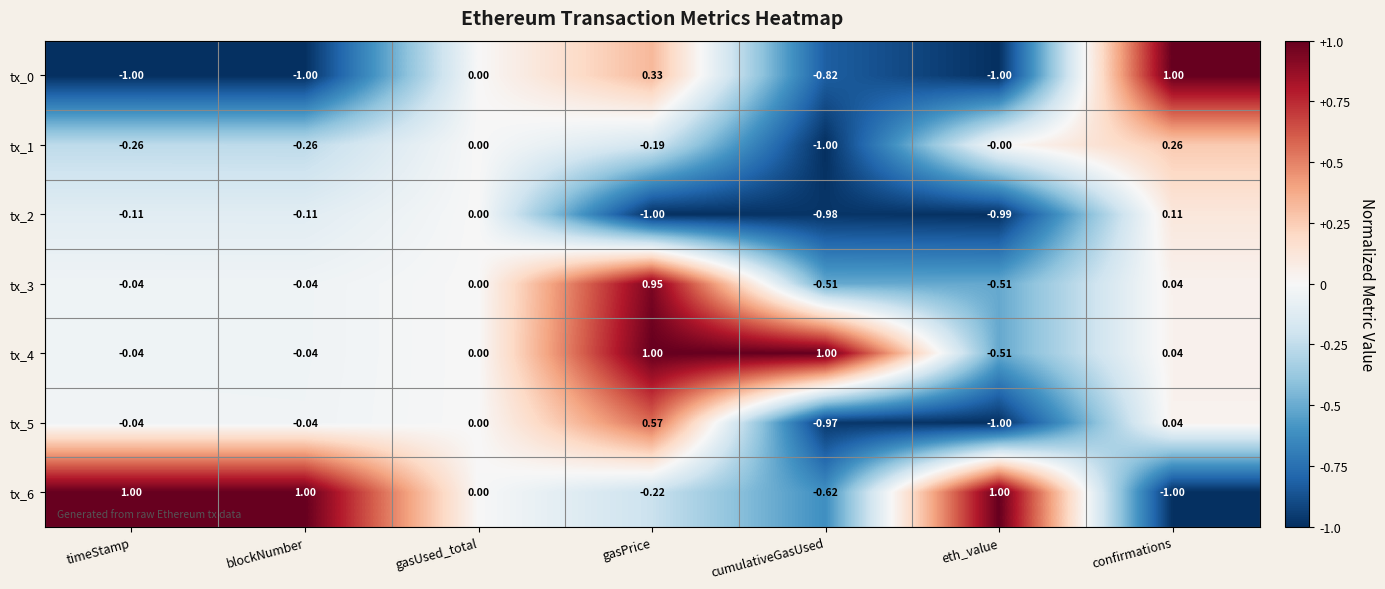

Where is tx_6 nearest to the value 0?

gasUsed_total